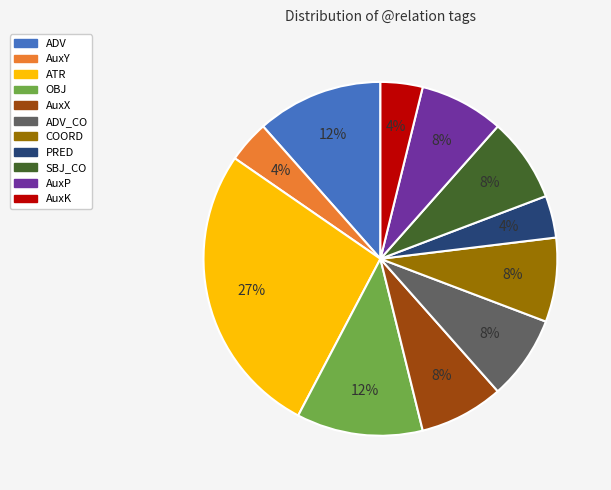

To the nearest percent, what is the average slice percentage?

9%